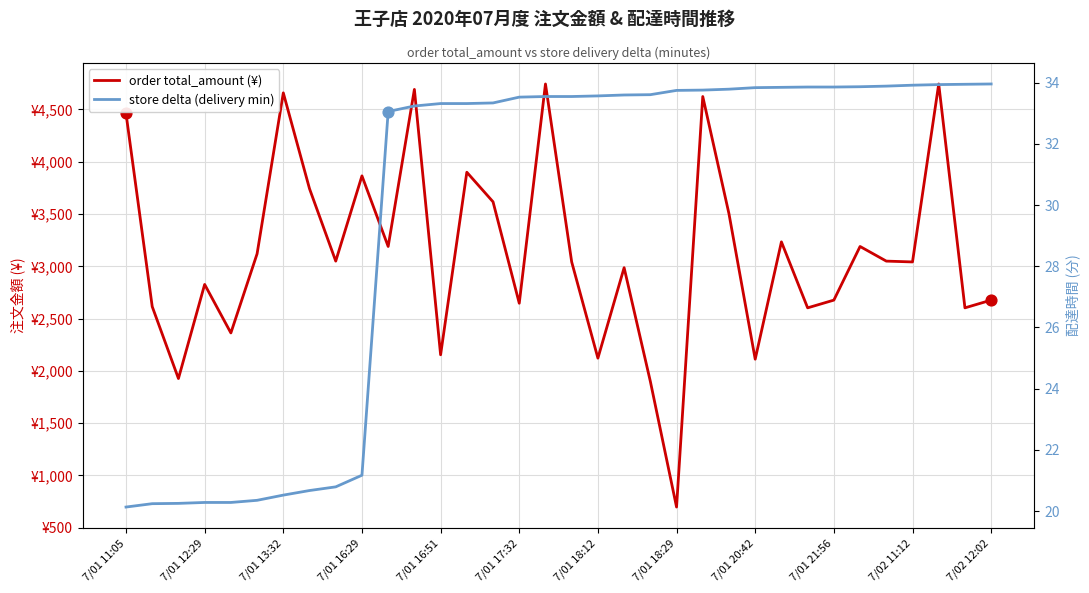

At which category is the sum across all series the highest?

31